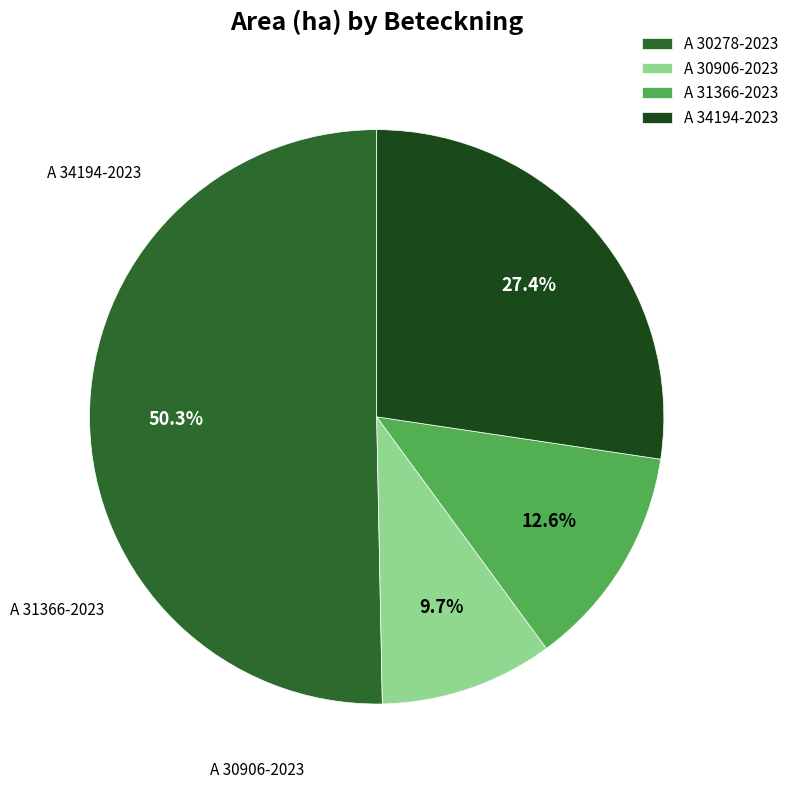

The A 30906-2023 slice represents 10% of the pie. True or false?

True